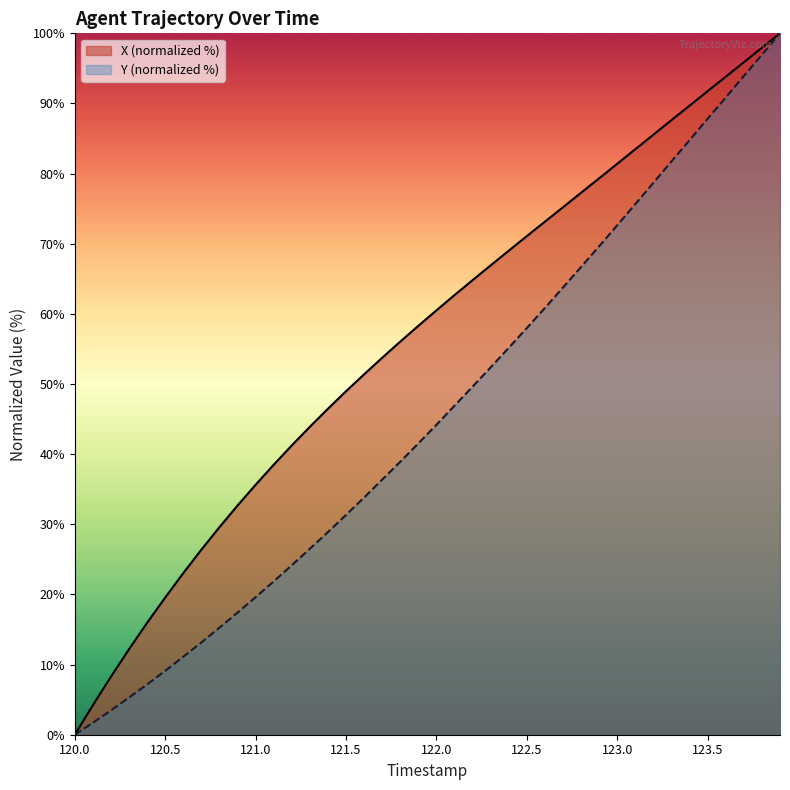

The value of Y (normalized %) at 121.5 is 31.3. True or false?

True